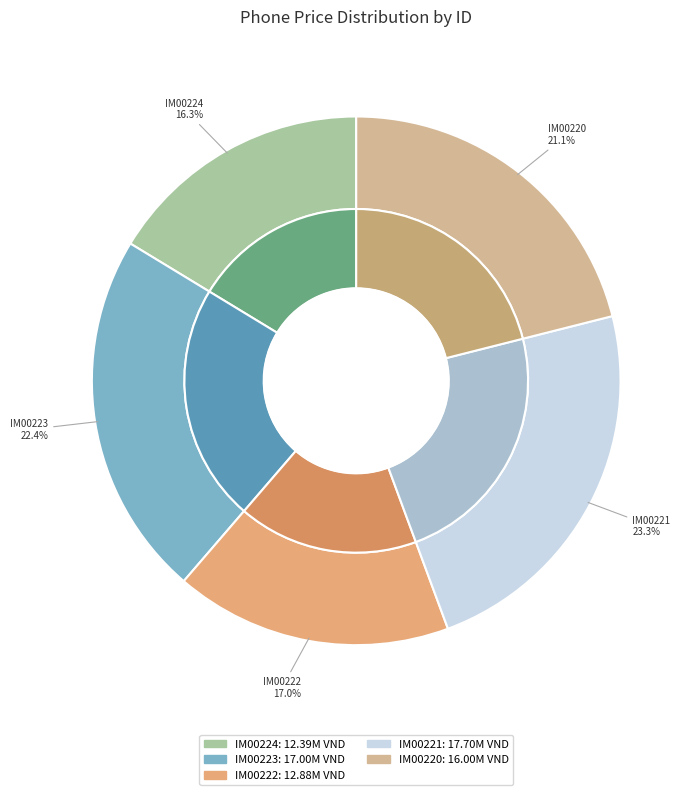

Rank the categories by value from lowest to highest.

IM00224, IM00222, IM00220, IM00223, IM00221